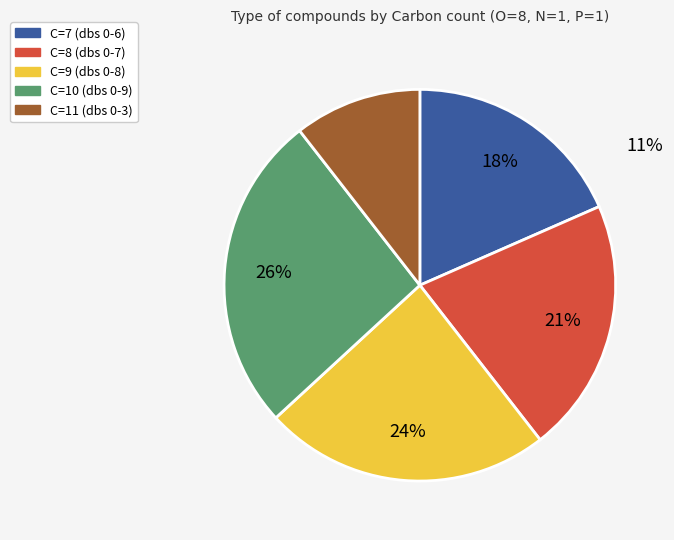

Is there a majority slice in this chart?

No